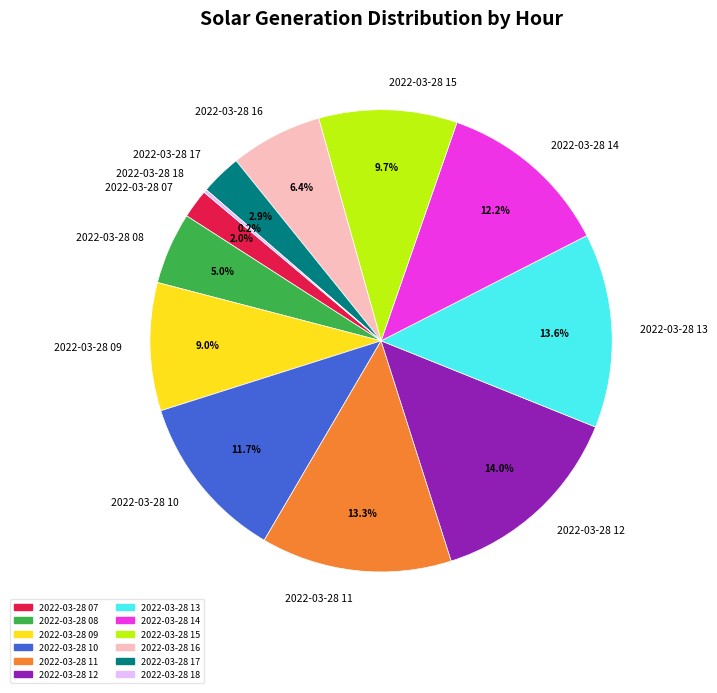

Between 2022-03-28 07 and 2022-03-28 17, which is larger?

2022-03-28 17